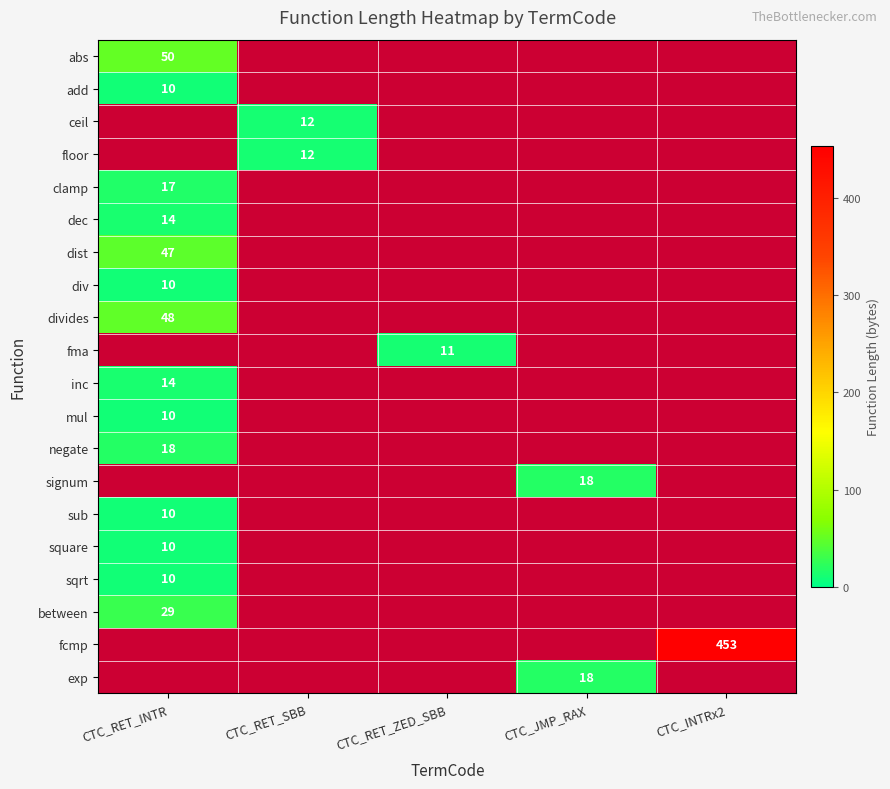

Is it true that inc equals 25 at CTC_RET_INTR?

False